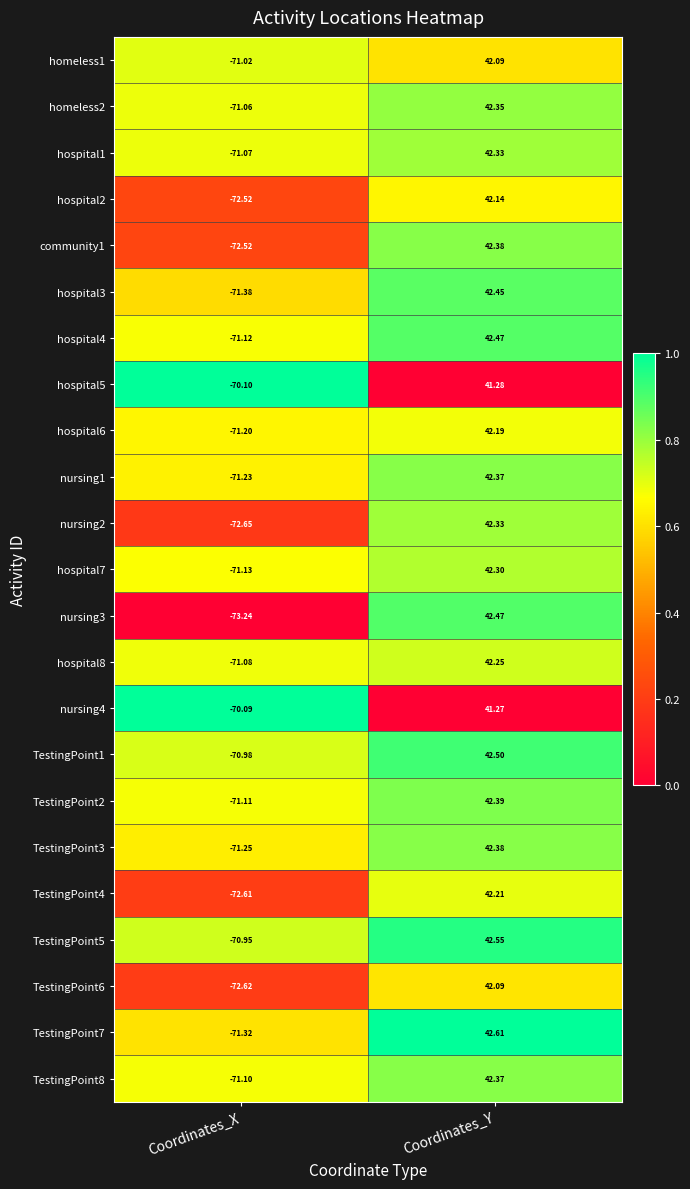

How many categories are shown in the chart?

2